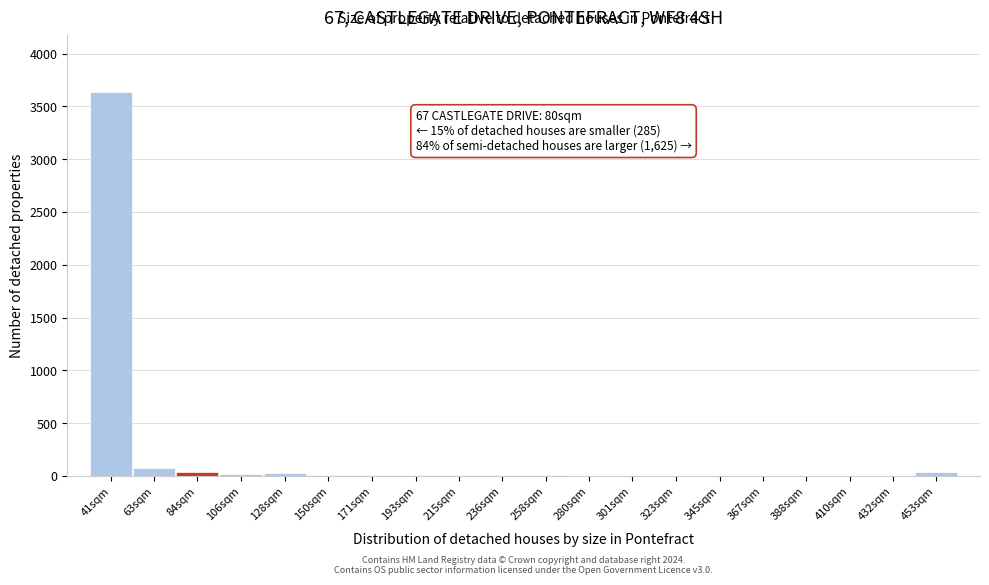

What is the greatest value displayed?

3634